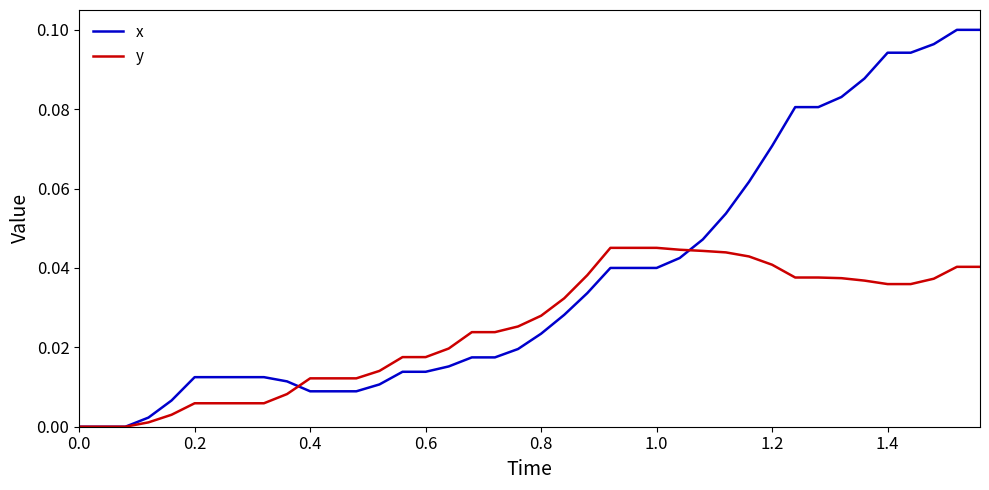

Which series has the largest range (max minus min)?

x